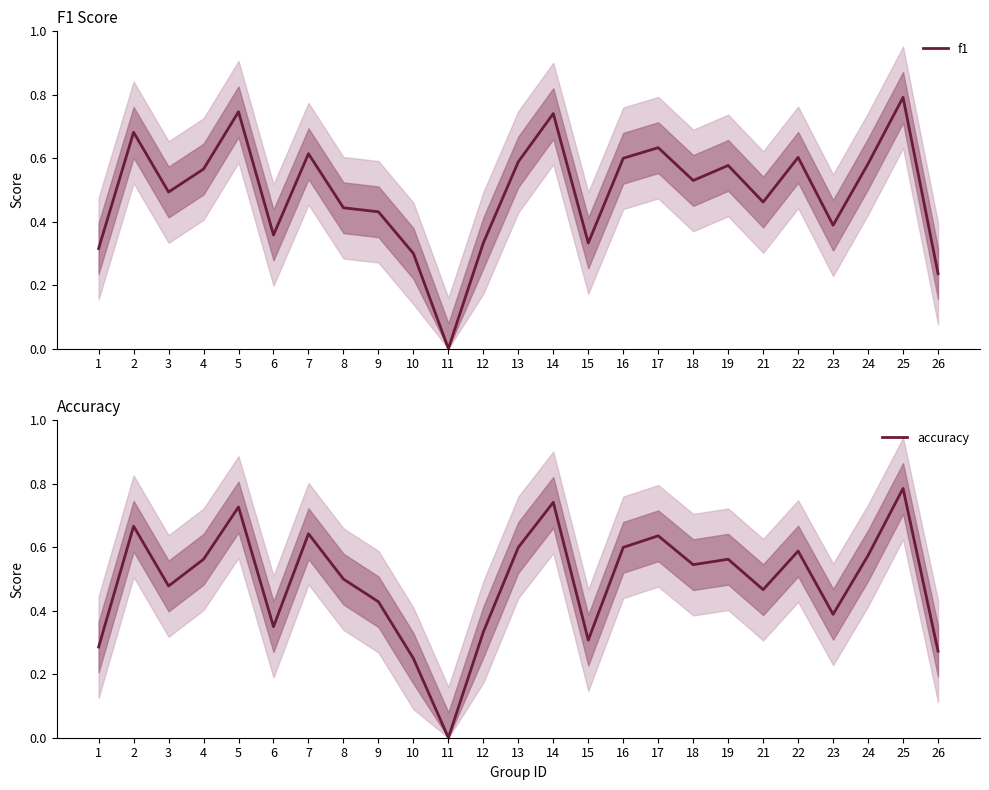

List the series in order of their overall mean, lowest first.

accuracy, f1